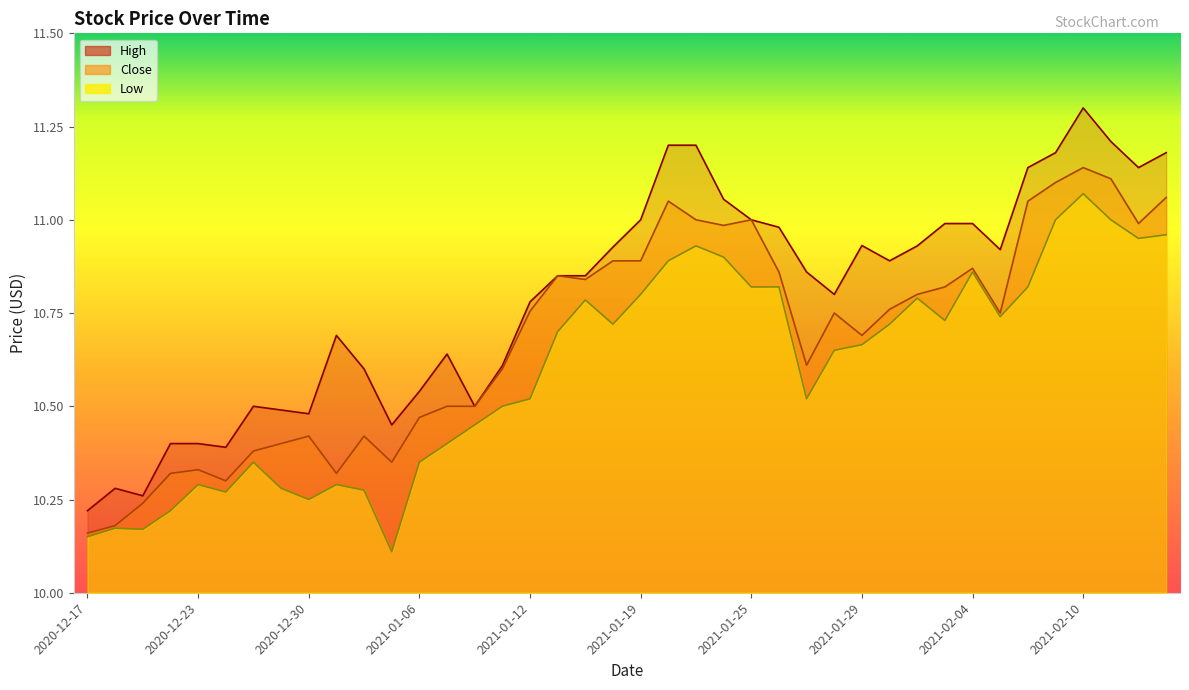

True or false: Low and High cross at least once.

False